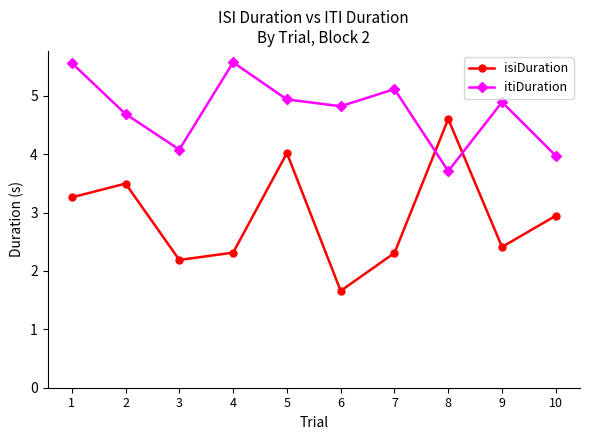

Which series has the largest range (max minus min)?

isiDuration